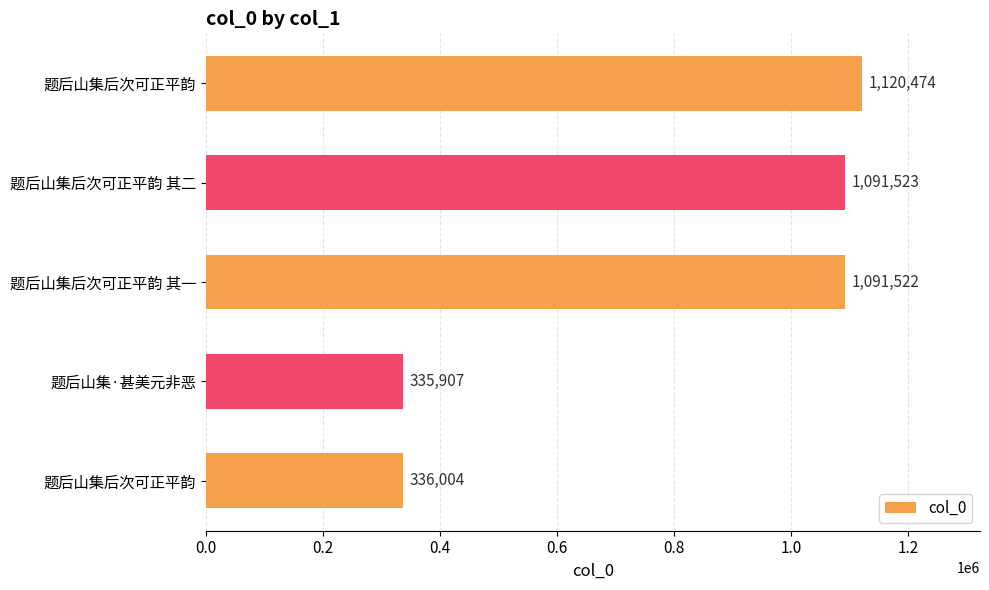

How many data points are less than 1091522?

2